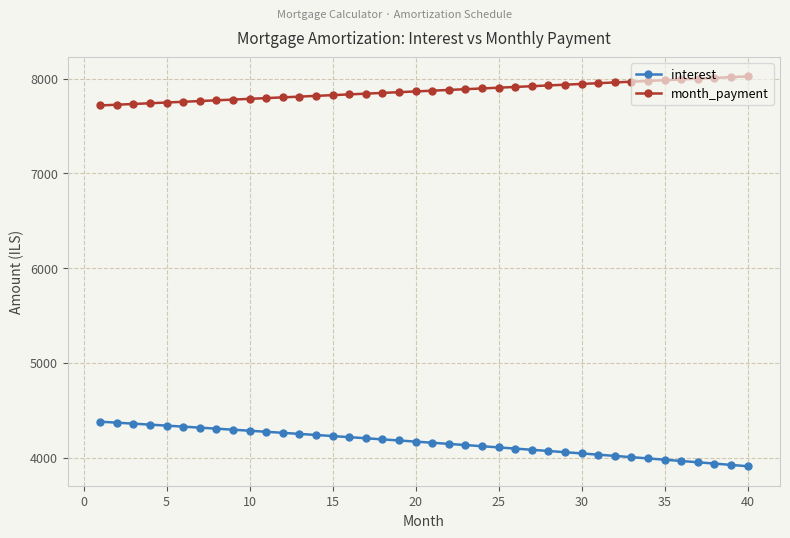

How many lines are shown in the chart?

2